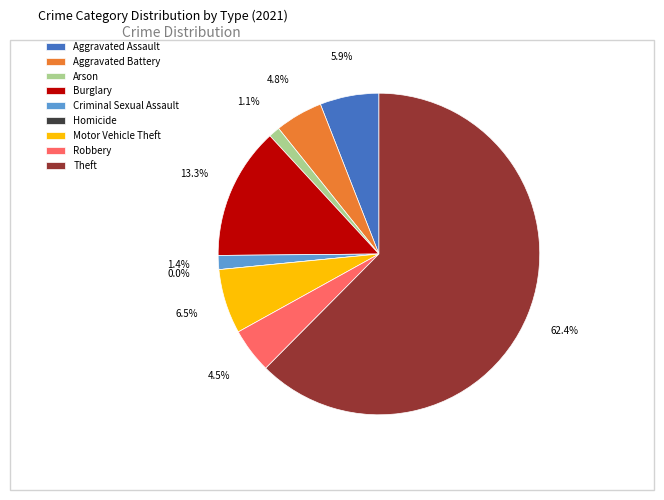

What is the ratio of the value at Theft to the value at Motor Vehicle Theft?

9.6